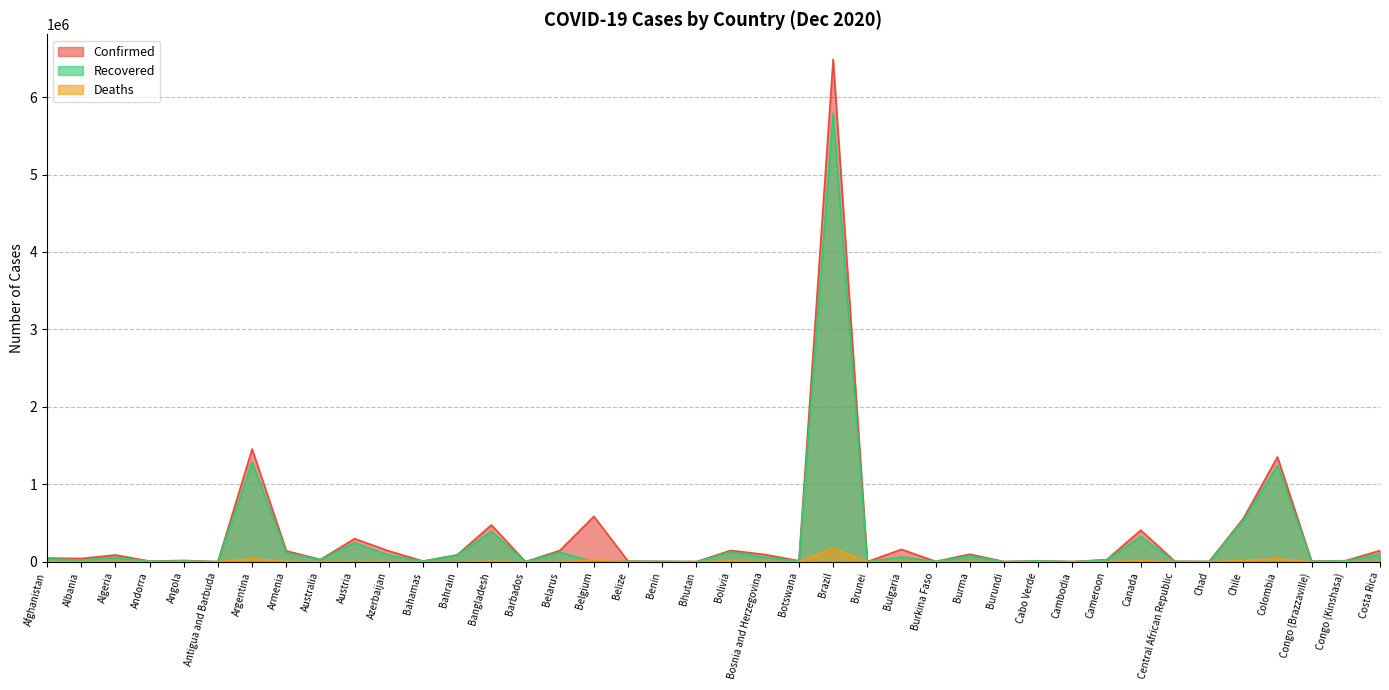

Is the value of Confirmed at Belgium greater than the value of Deaths at Chile?

Yes